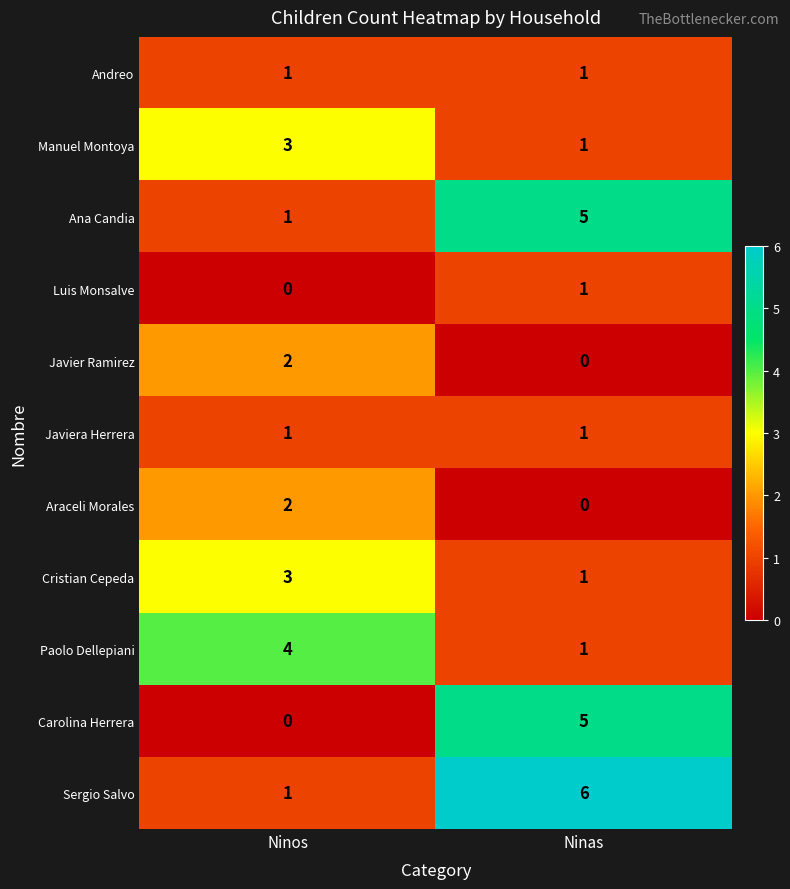

How many distinct data groups are displayed?

11